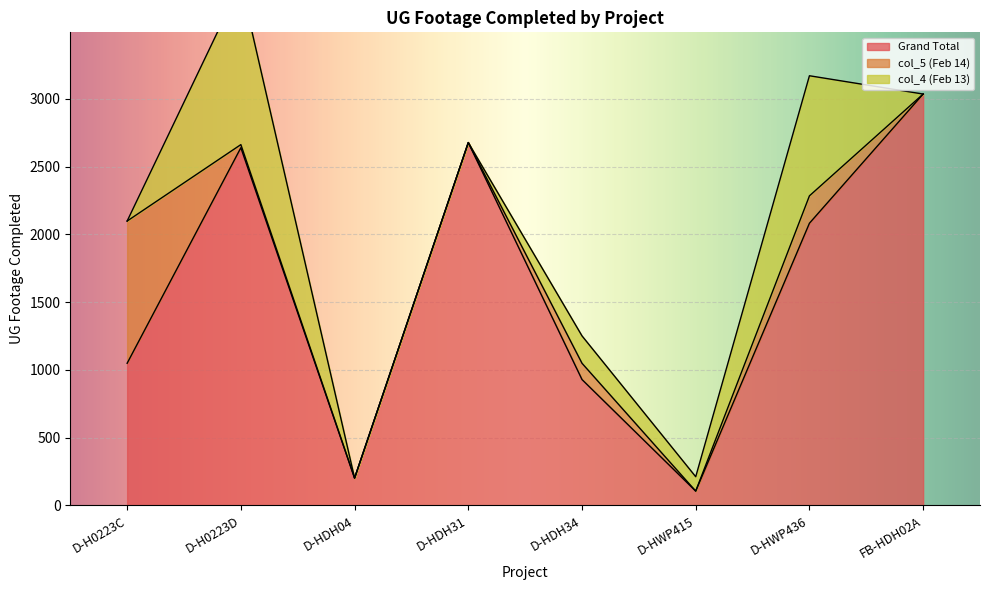

Which series has the widest spread of values?

Grand Total